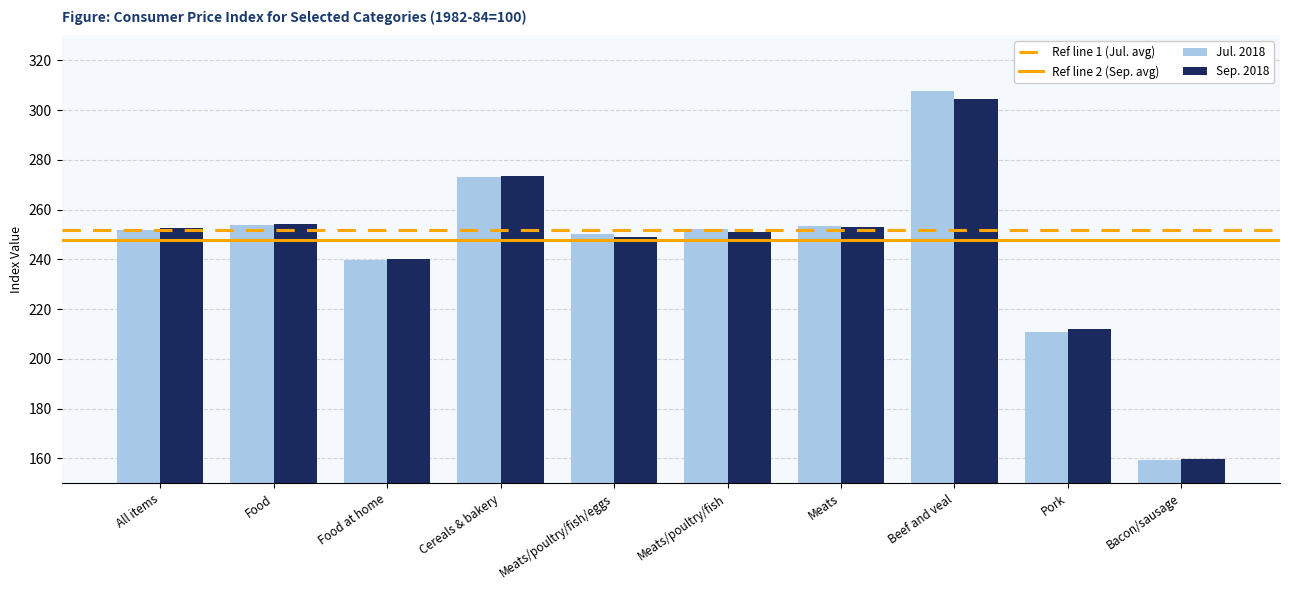

What is the difference between the Jul. 2018 values at Food and Meats?

0.3